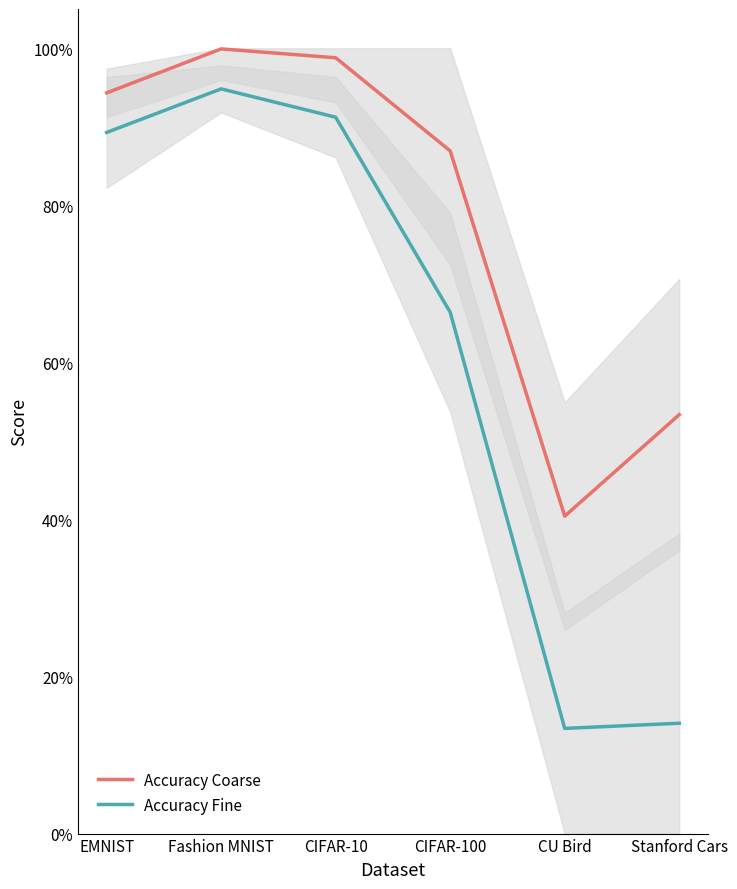

Rank the categories by Accuracy Fine value from highest to lowest.

Fashion MNIST, CIFAR-10, EMNIST, CIFAR-100, Stanford Cars, CU Bird